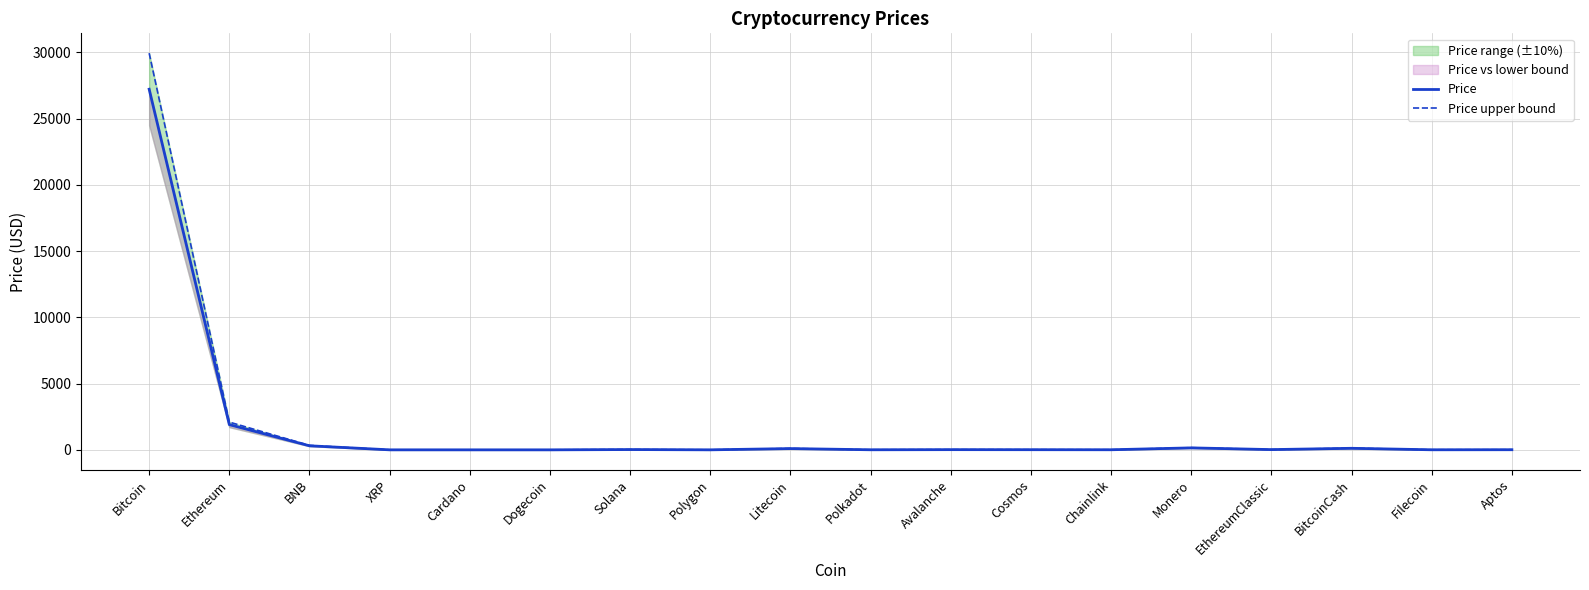

Rank the series by their maximum value, from lowest to highest.

Price, Price upper bound